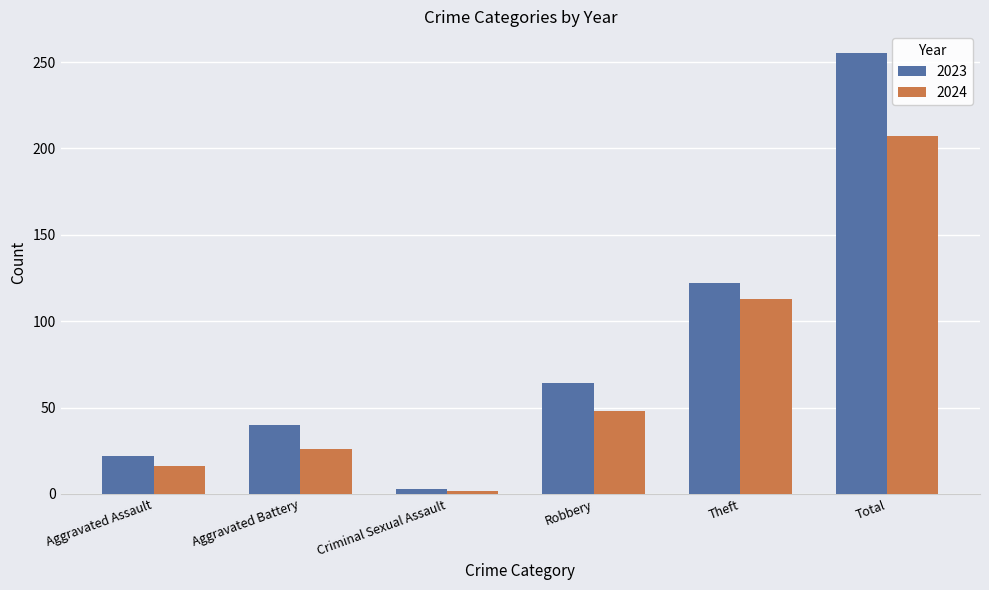

The value of 2023 at Theft is 73. True or false?

False